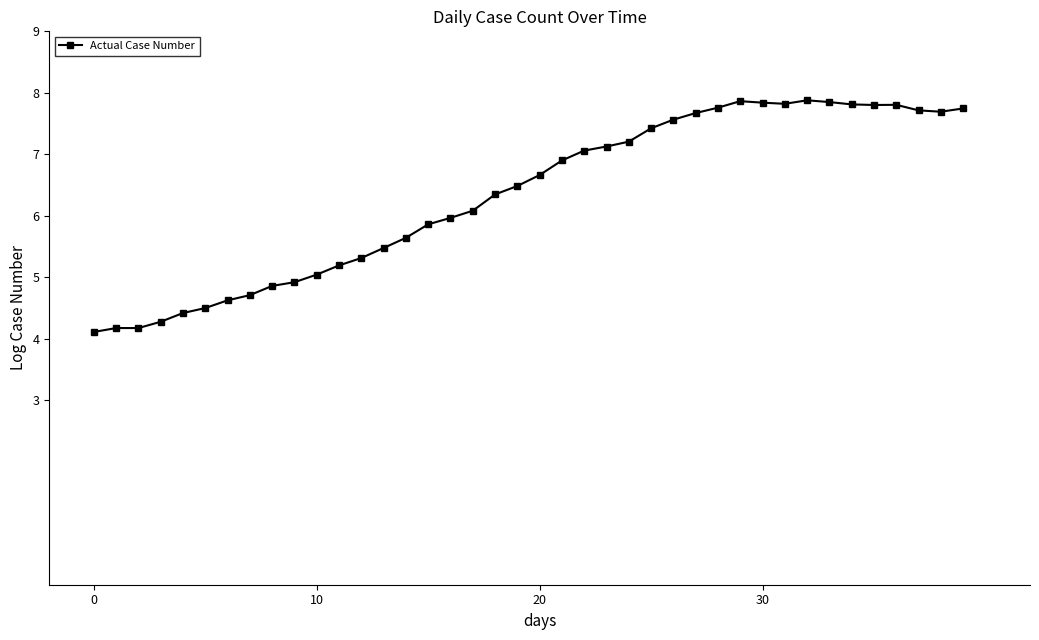

What is the value of the 31st point from the left?

7.8